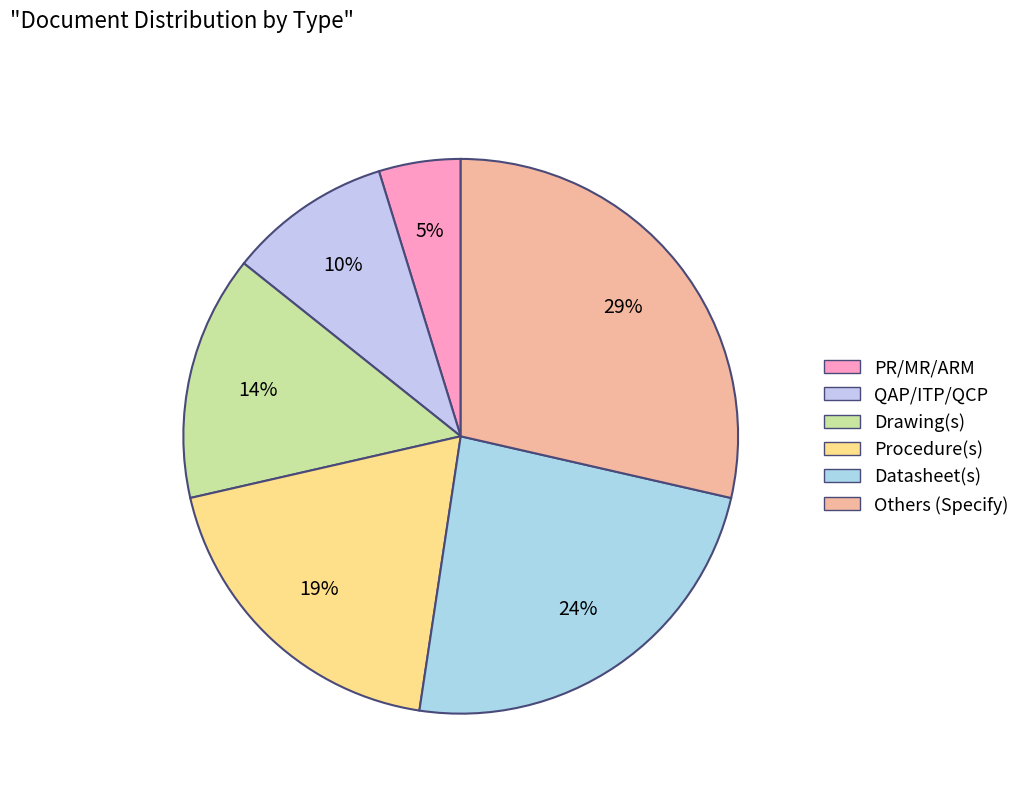

What is the largest slice in the pie chart?

Others (Specify)